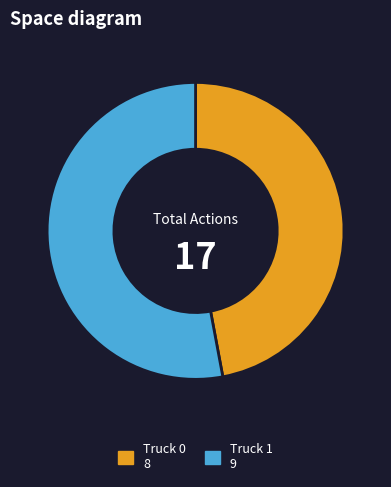

Is the sum of Truck 0 and Truck 1 greater than half?

Yes